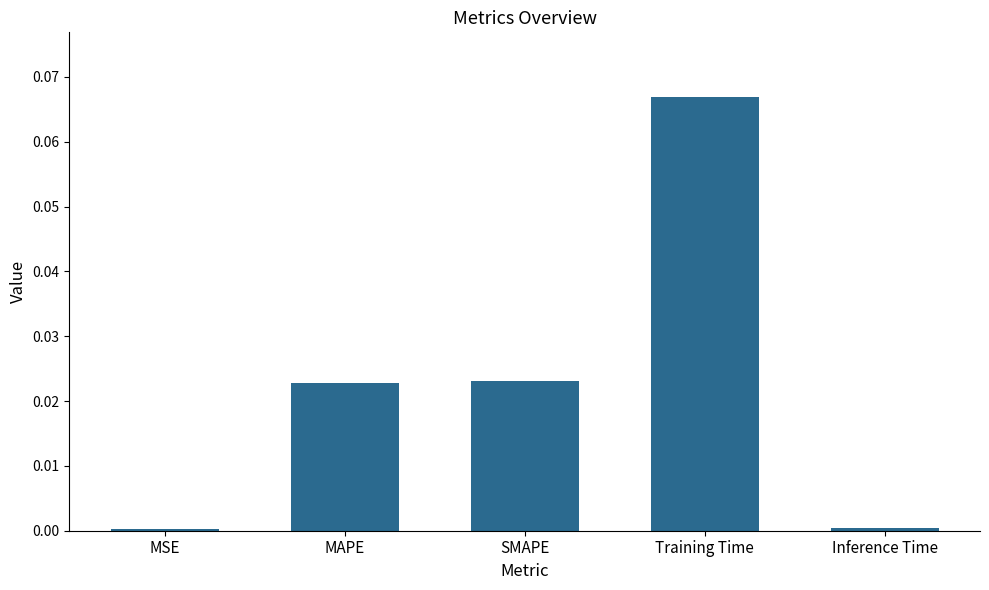

What is the label of the 5th bar from the right?

MSE